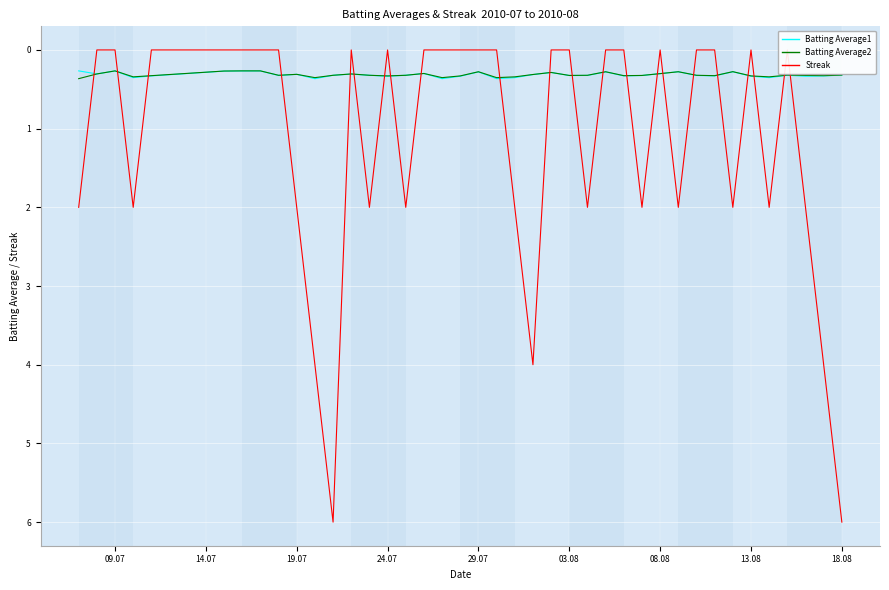

In Batting Average2, how many points are lower than both neighbors (excluding endpoints)?

10